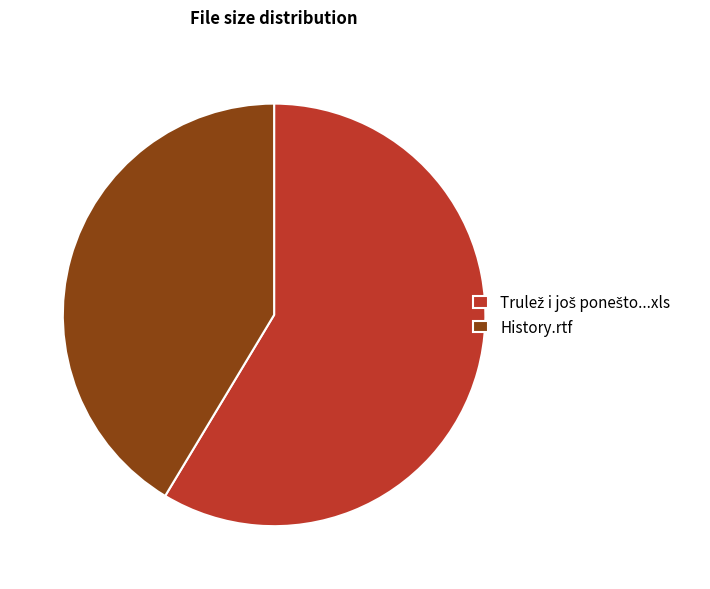

Is it true that History.rtf is 54% of the pie?

False